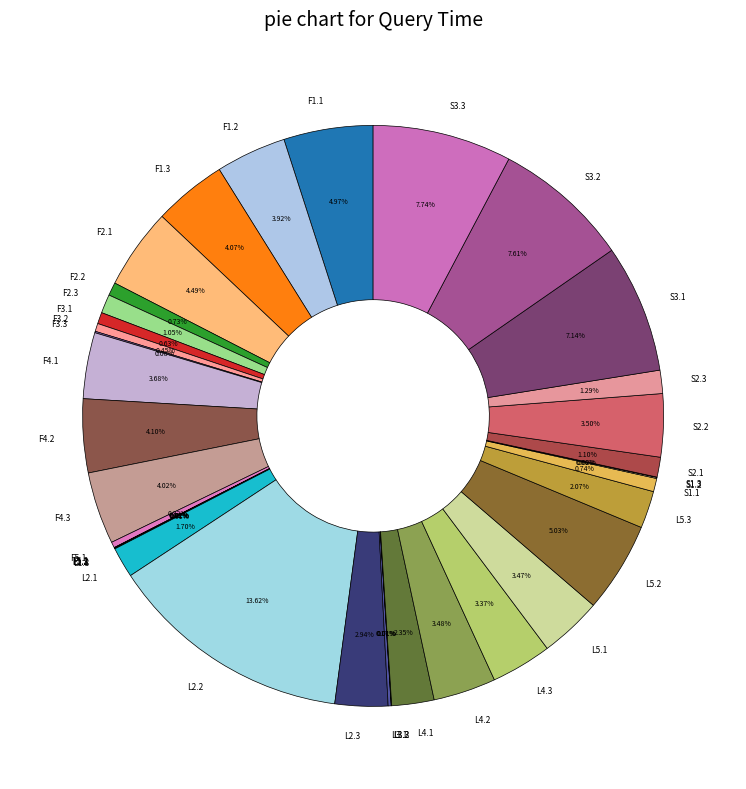

Which has a higher value, F1.1 or F4.2?

F1.1